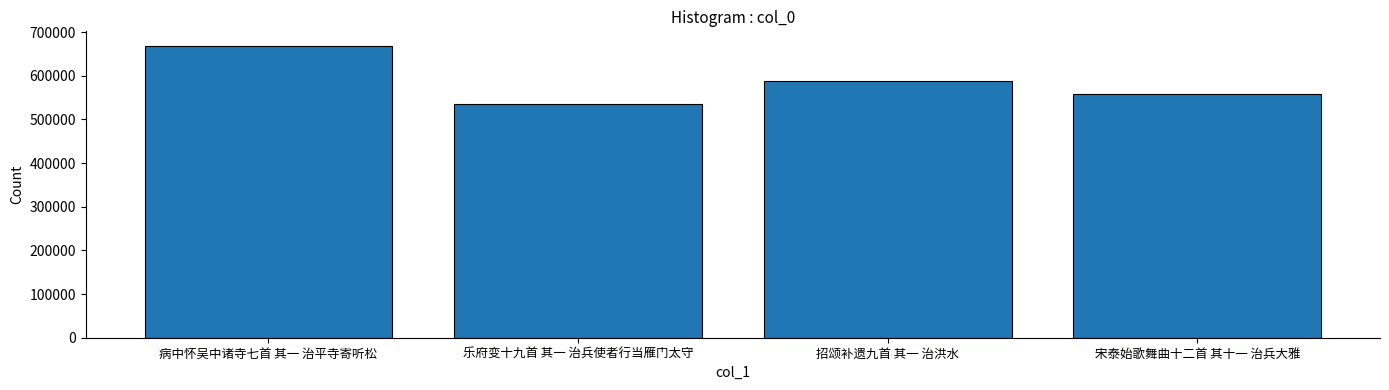

Which has a higher value, 招颂补遗九首 其一 治洪水 or 乐府变十九首 其一 治兵使者行当雁门太守?

招颂补遗九首 其一 治洪水